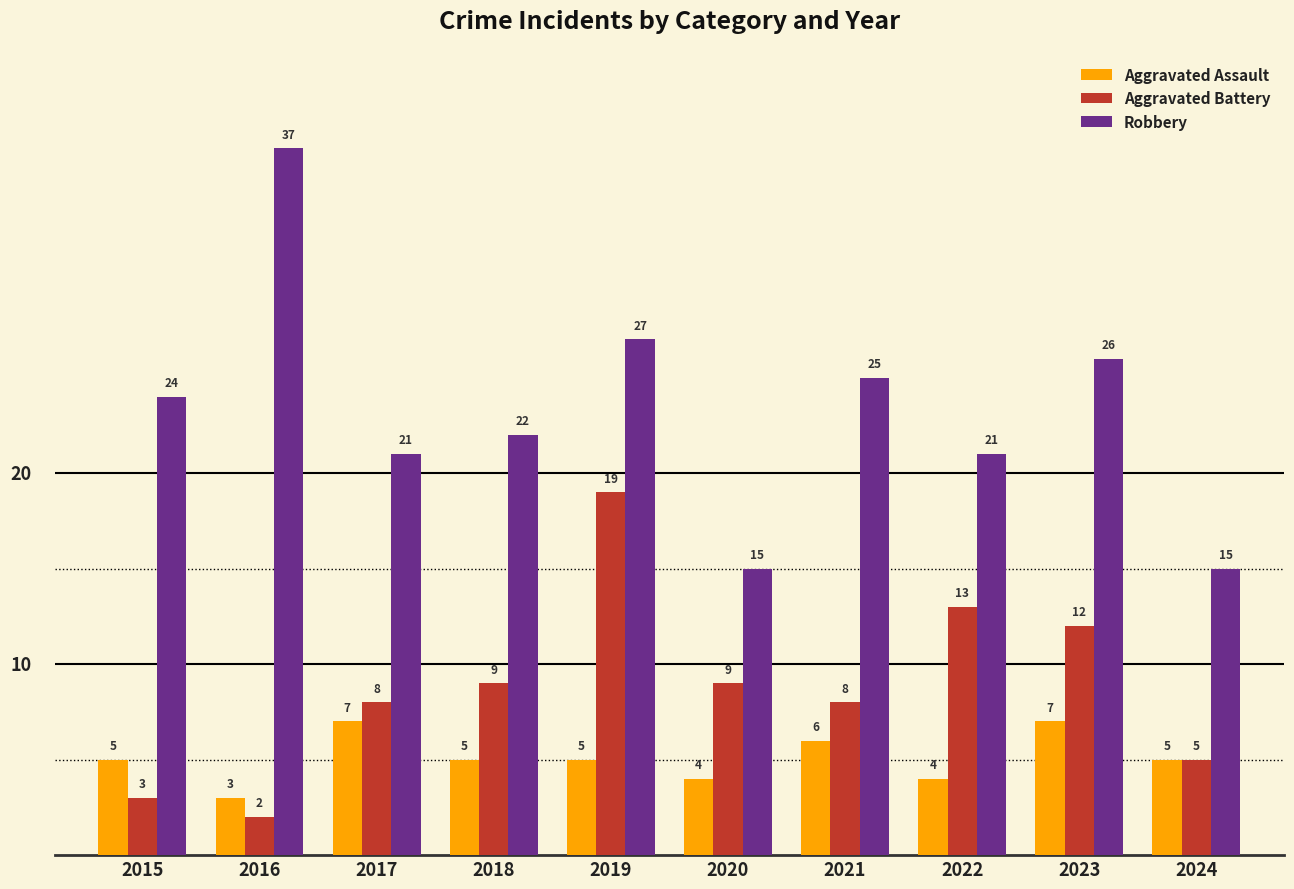

The Robbery series shows 26 at 2020. True or false?

False